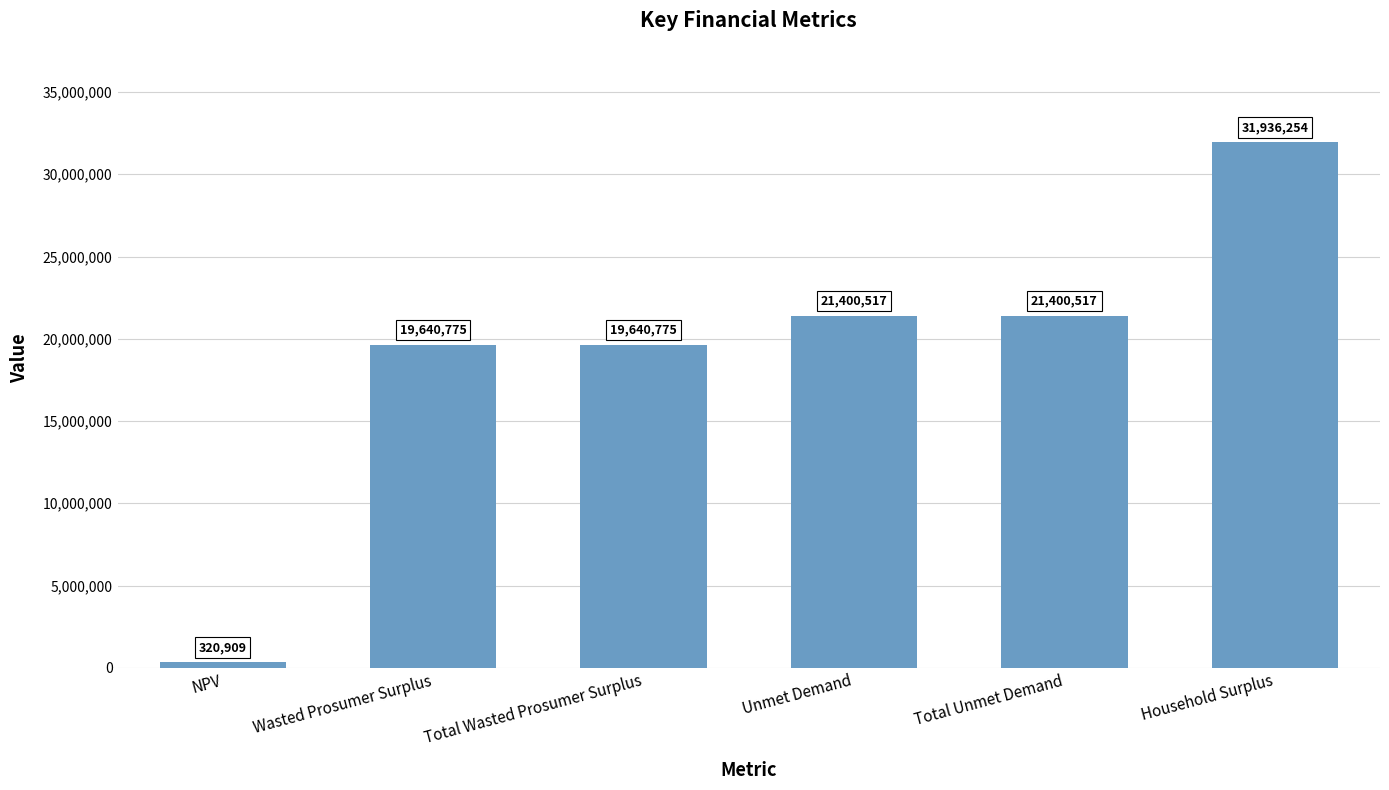

Does the chart contain stacked bars?

No